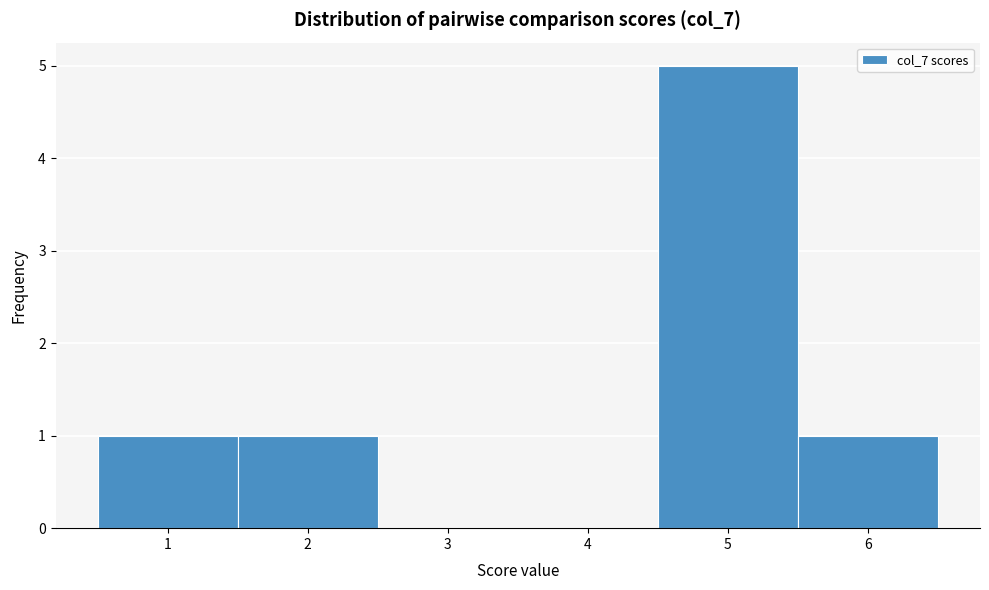

What is the height of the bar covering 1.5 to 2.5 on the x-axis? The values are not printed on the chart, so give them approximately, as read against the axis.

1